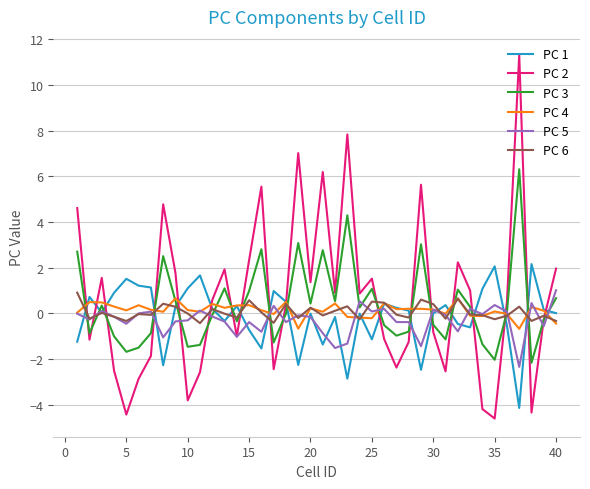

What is the maximum value shown in the chart?

11.3